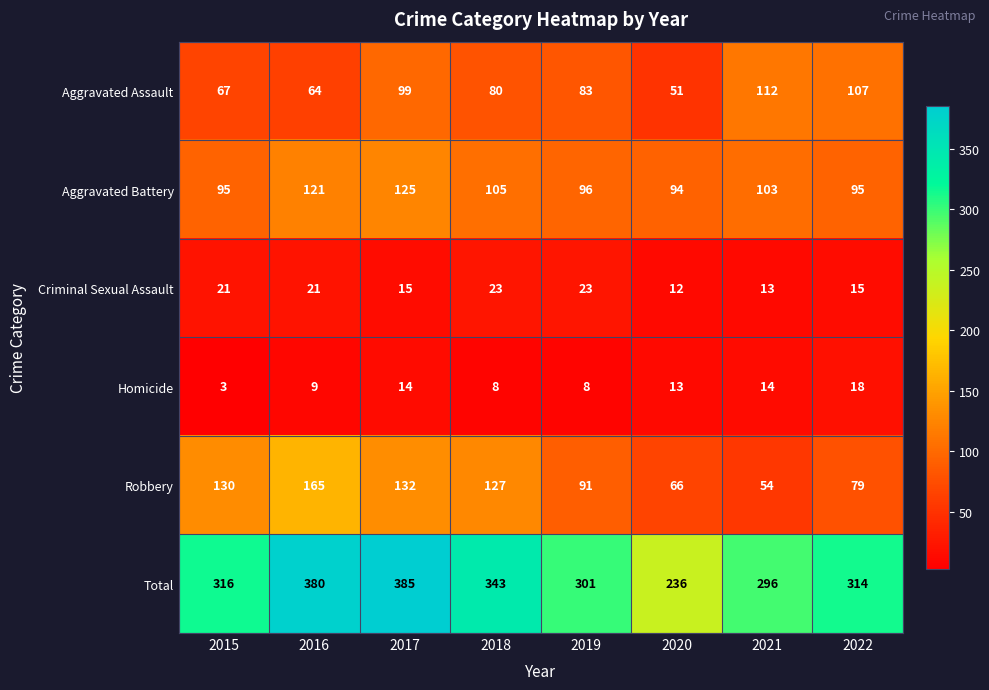

What is the sum of the Robbery values at 2021 and 2020?

120